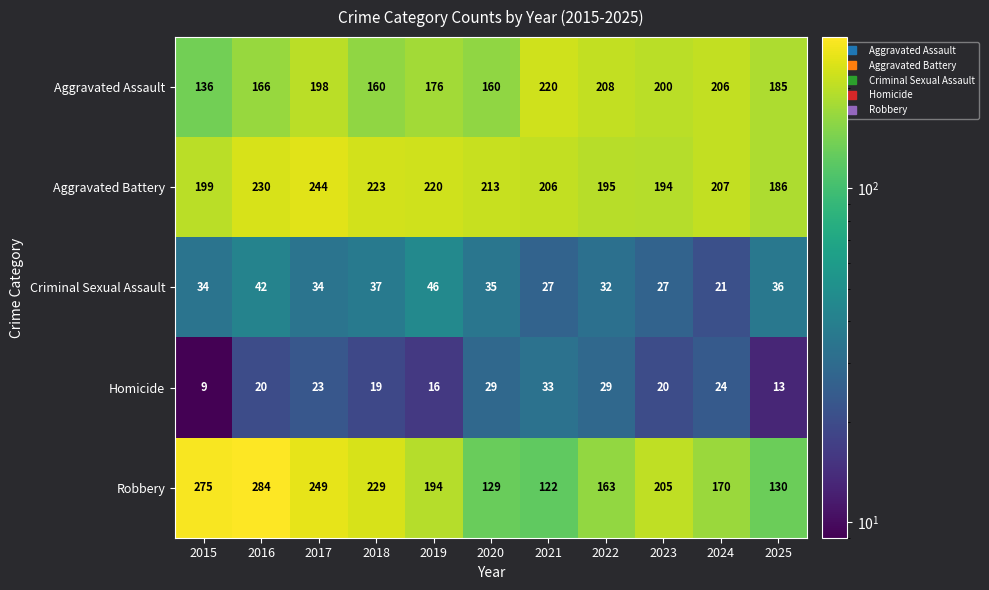

What is the spread (max minus min) of values at 2024?

186